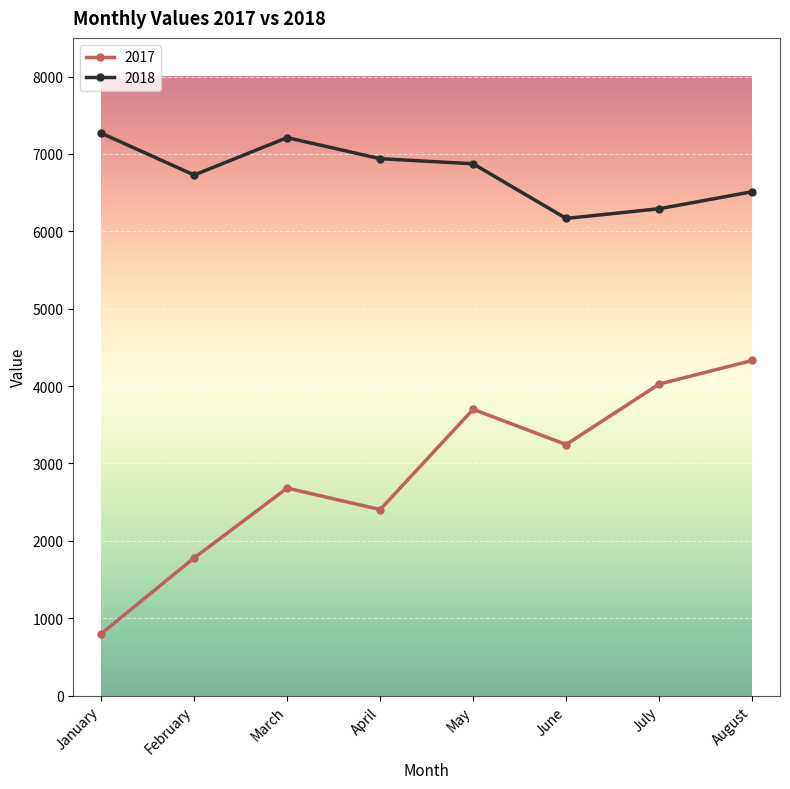

How many lines are shown in the chart?

2